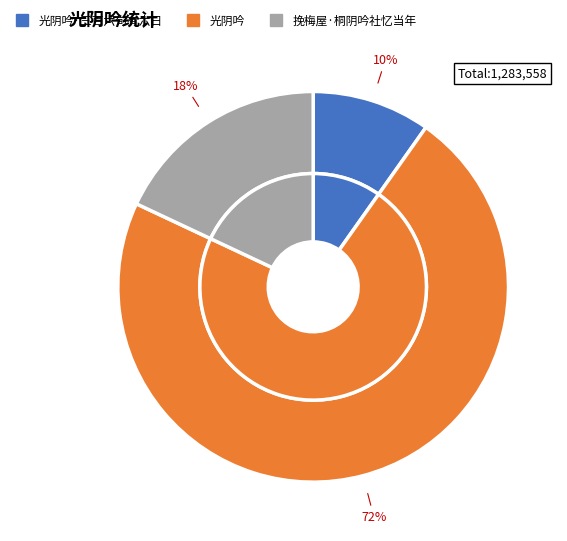

What is the majority slice?

光阴吟